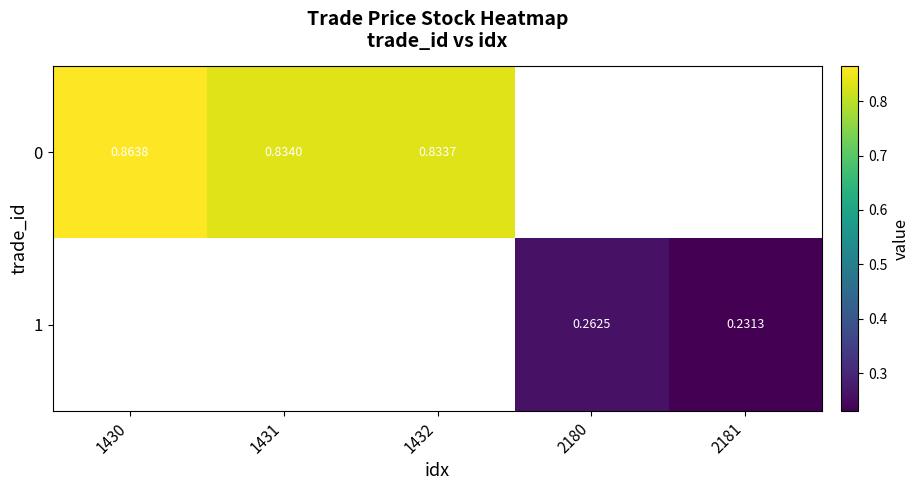

List the series in order of their peak value, highest first.

0, 1